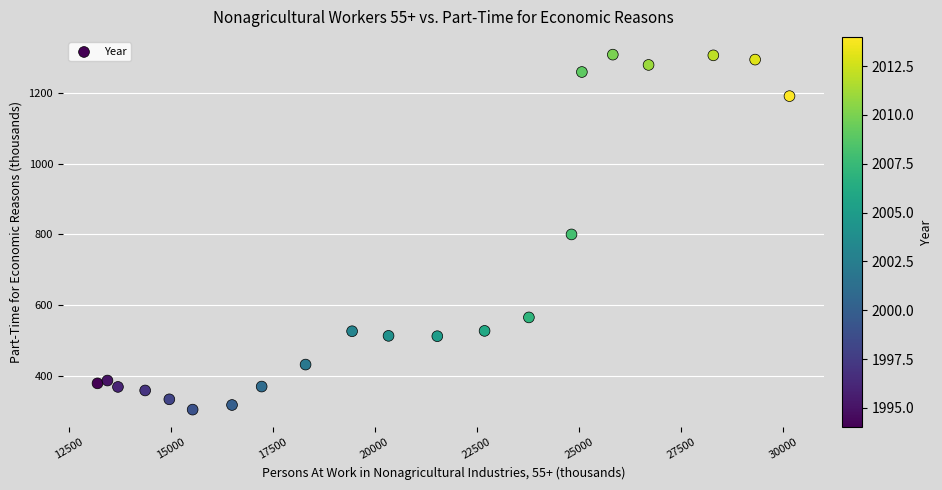

What is the range of X values (max minus min)?

16955